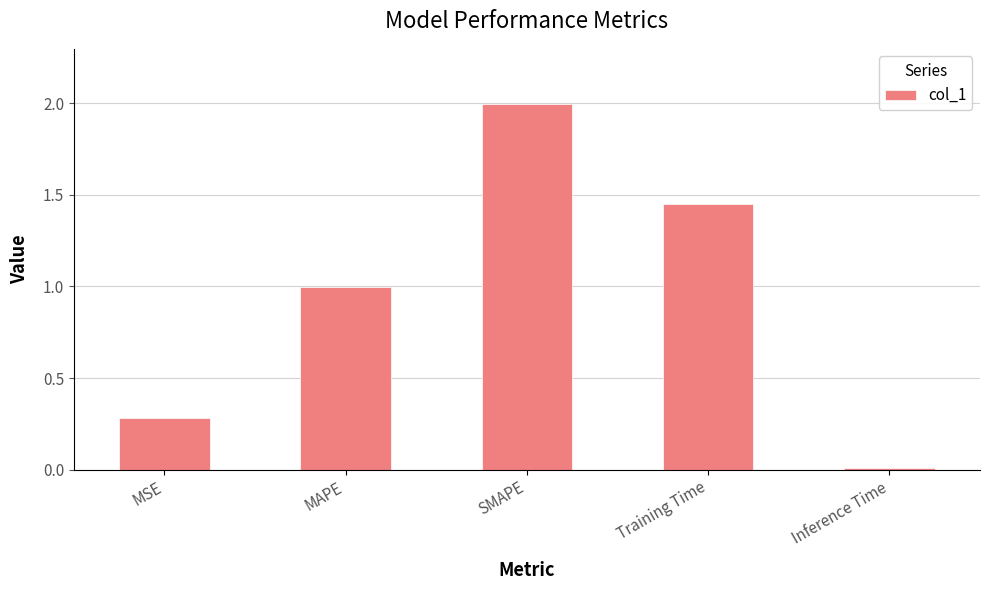

What position from the right is Inference Time?

1